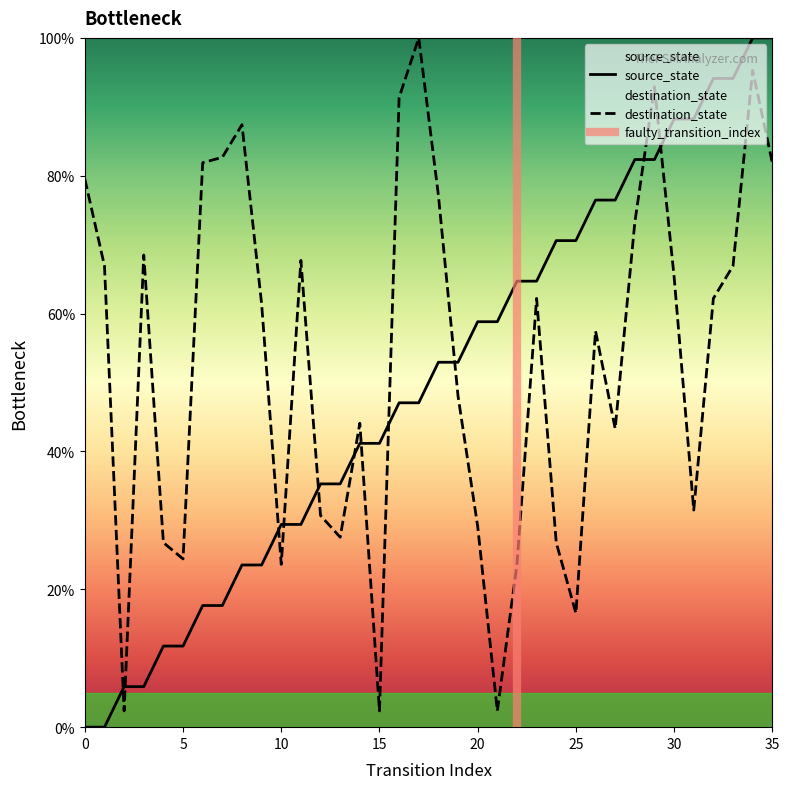

What is the average value?

50.0